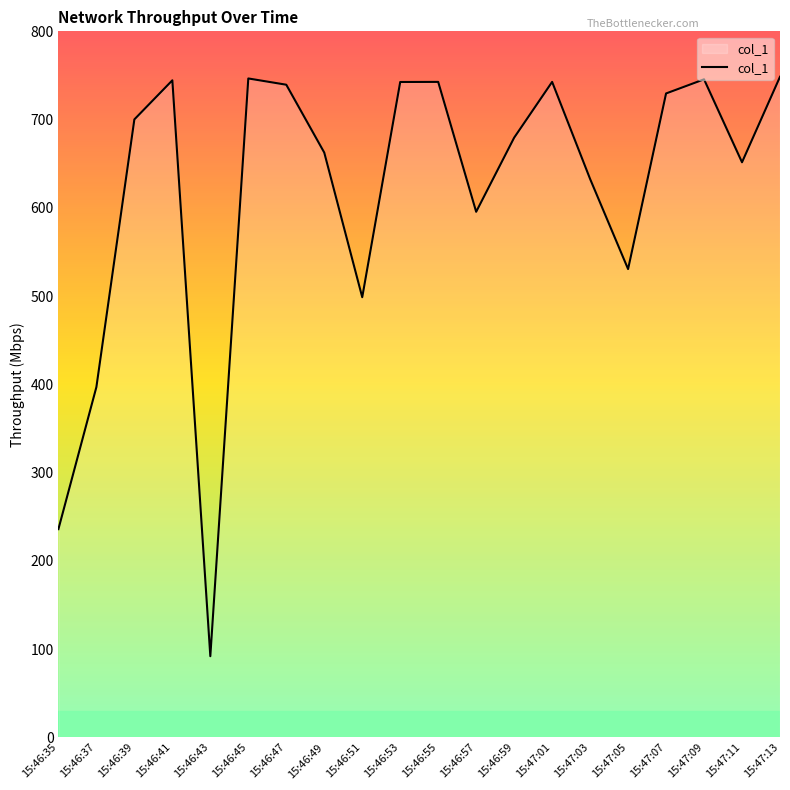

Which label corresponds to the smallest value in the chart?

15:46:43